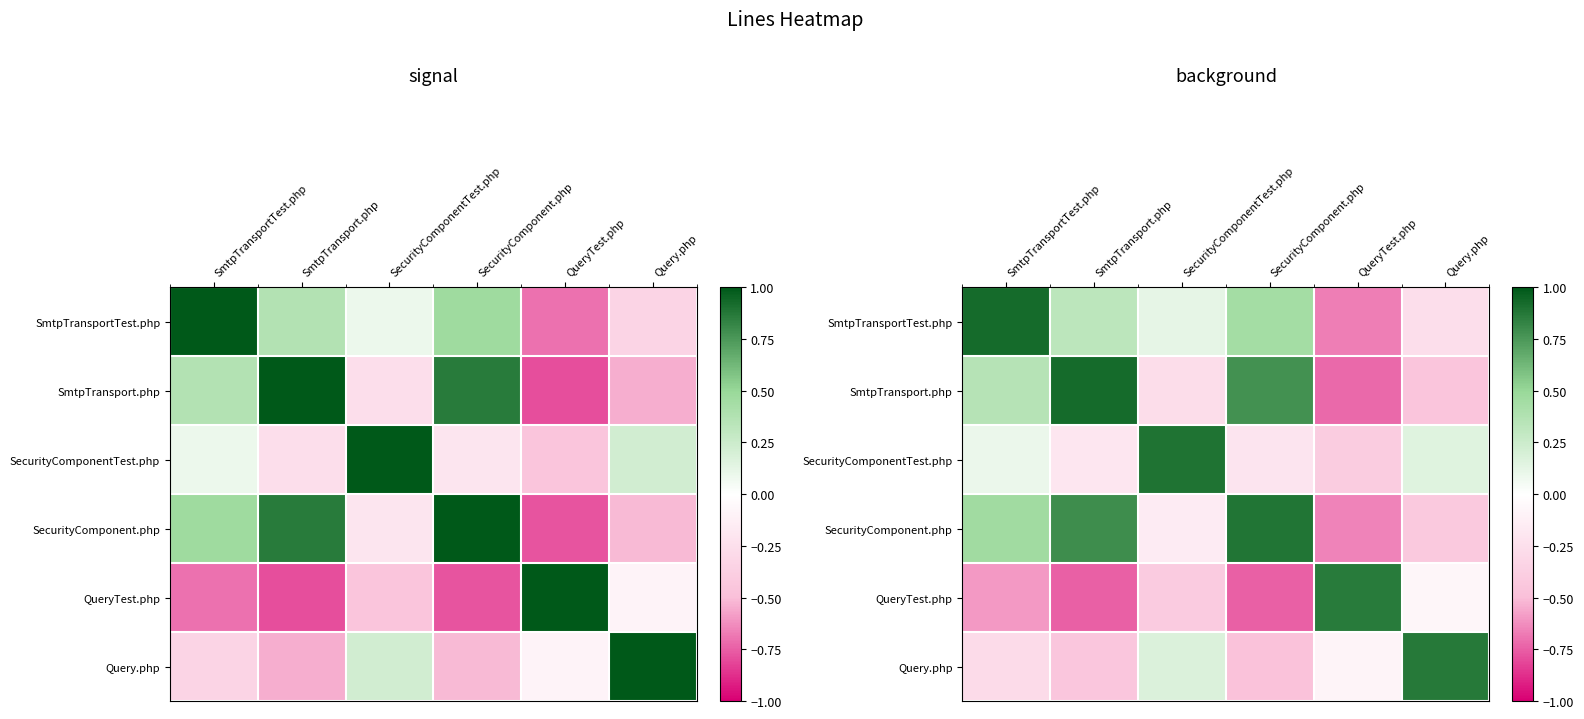

Between SmtpTransportTest.php and QueryTest.php, which is larger?

SmtpTransportTest.php